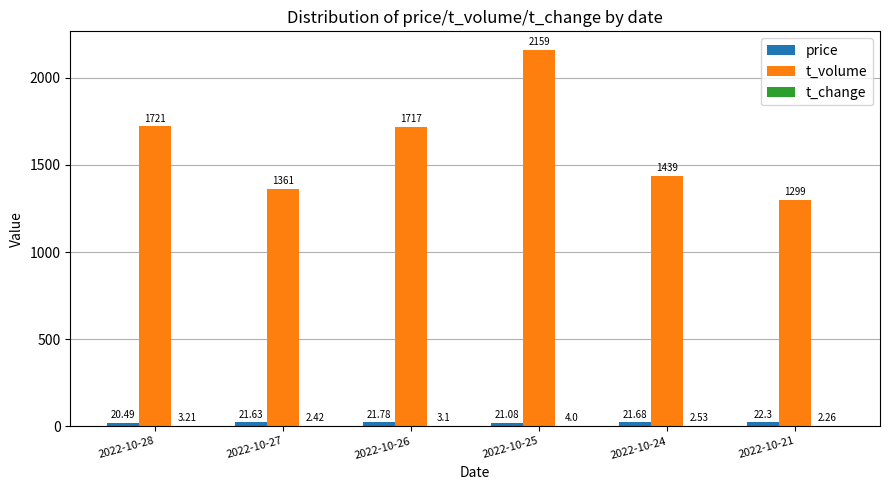

What is the sum of all t_volume values?

9696.0